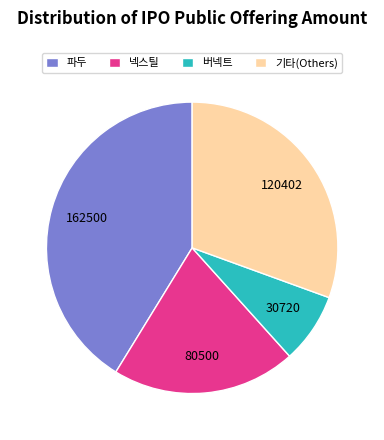

What is the ratio of the value at 넥스틸 to the value at 파두?

0.5